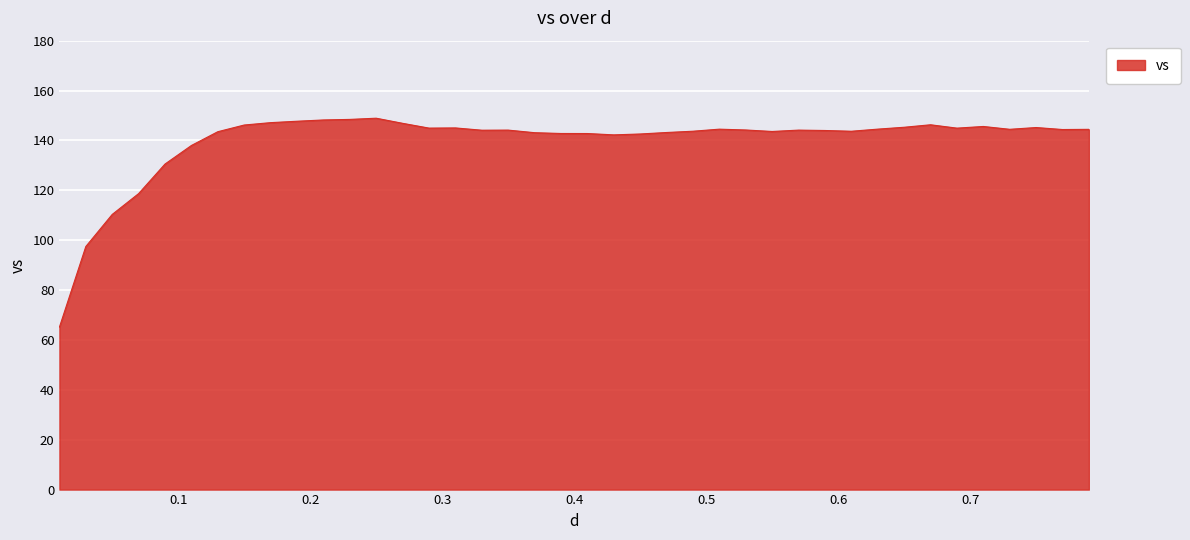

What is the difference between the maximum and minimum values?

83.8